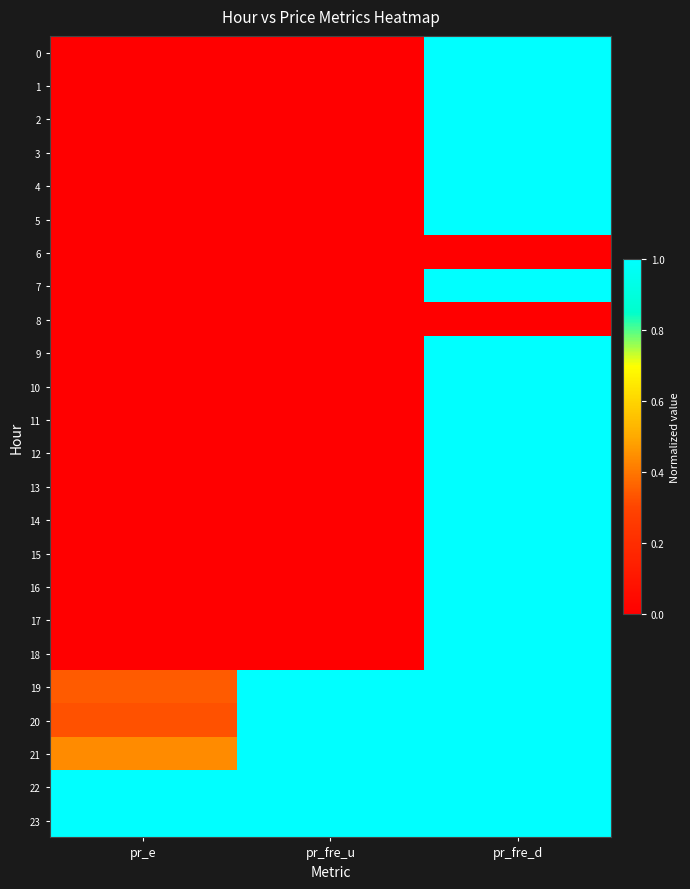

At pr_fre_u, list the series in order from smallest to largest.

12, 13, 14, 11, 15, 1, 2, 3, 9, 10, 16, 4, 7, 17, 0, 8, 5, 6, 18, 21, 20, 19, 22, 23